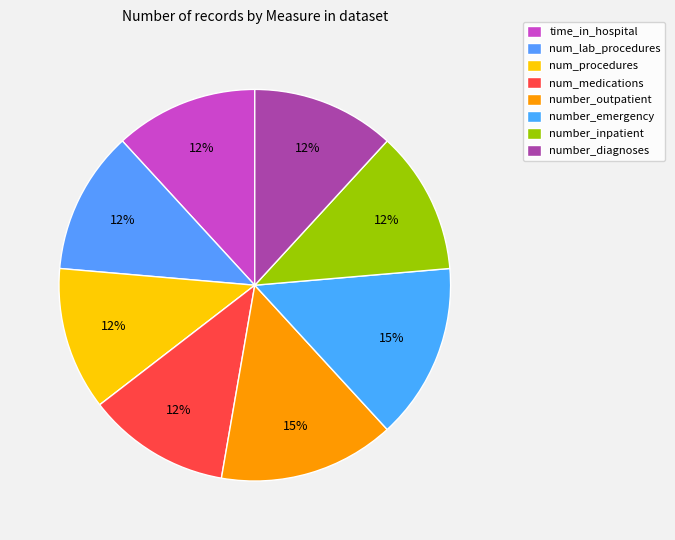

Count the number of slices in the pie.

8